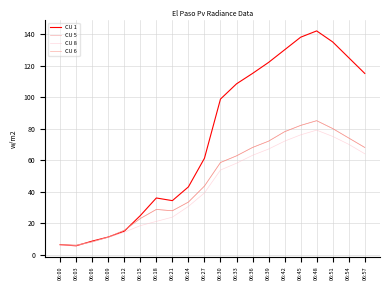

What is the average value of the CU 5 series?

46.6